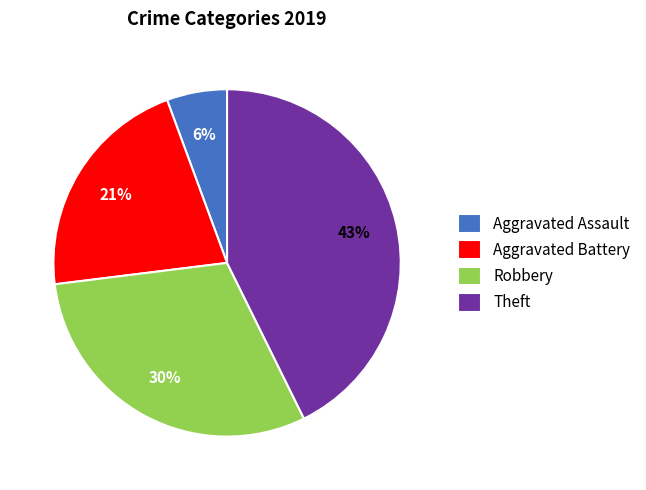

Which slice is the largest?

Theft